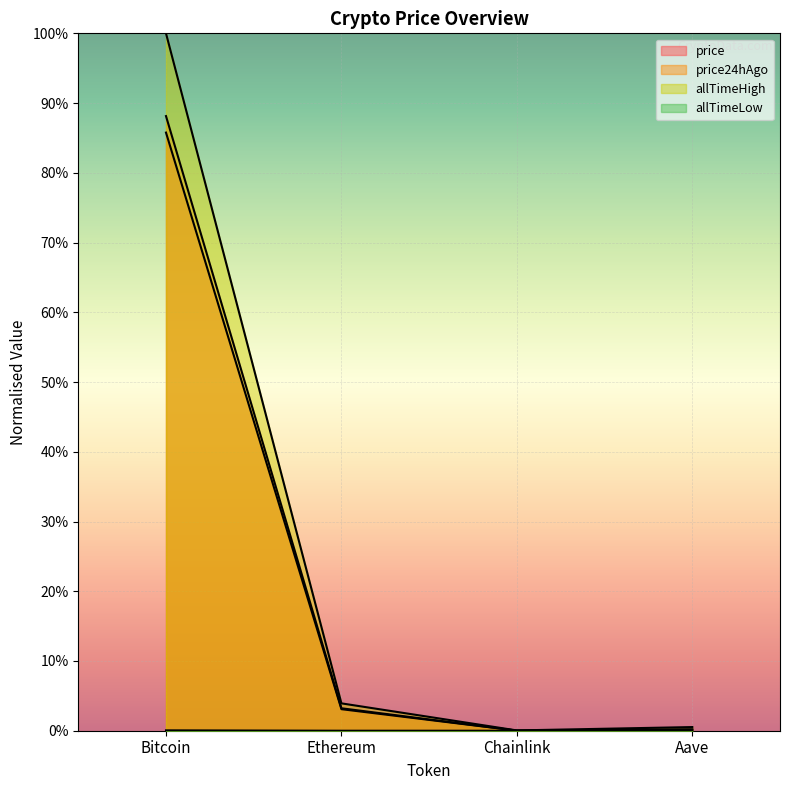

Reading left to right, transcribe all the data shown in this chart.

price: 0.9	0.0	0.0	0.0
price24hAgo: 0.9	0.0	0.0	0.0
allTimeHigh: 1.0	0.0	0.0	0.0
allTimeLow: 0.0	0.0	0.0	0.0